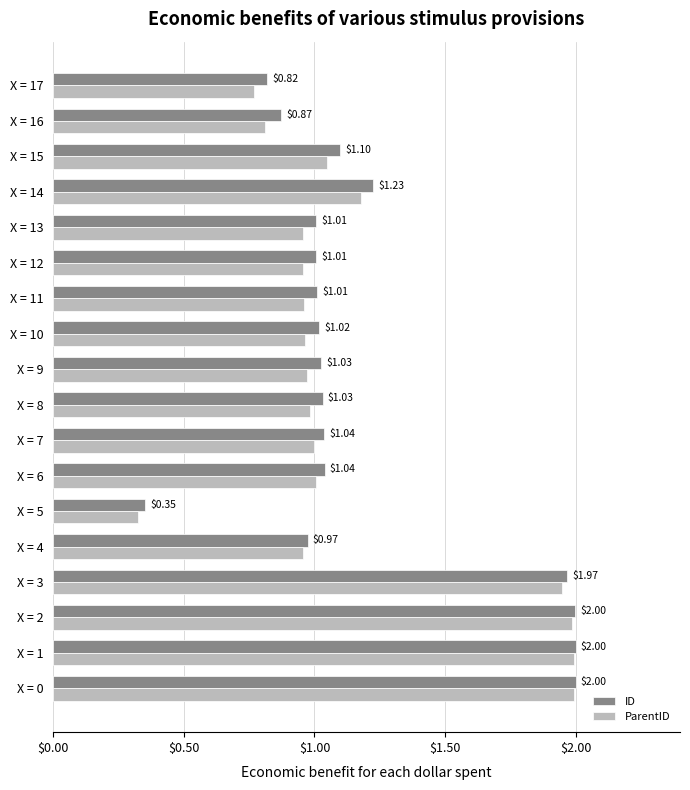

Which series has the largest total across all categories?

ID